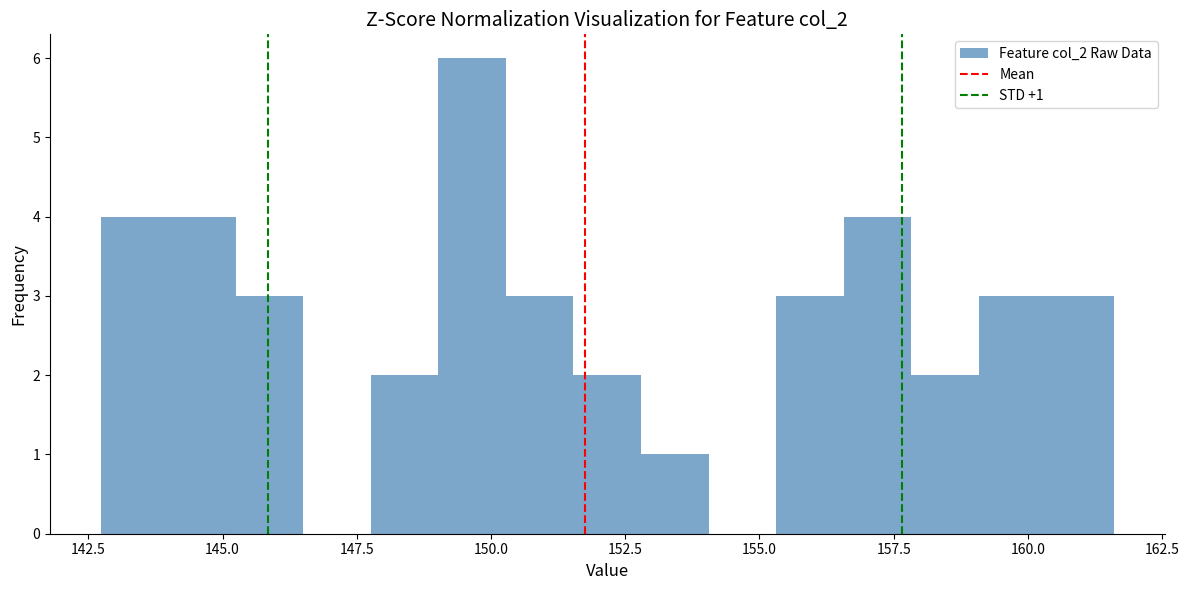

Read against the x-axis, roughly where is the centre of the tallest bar?

149.5